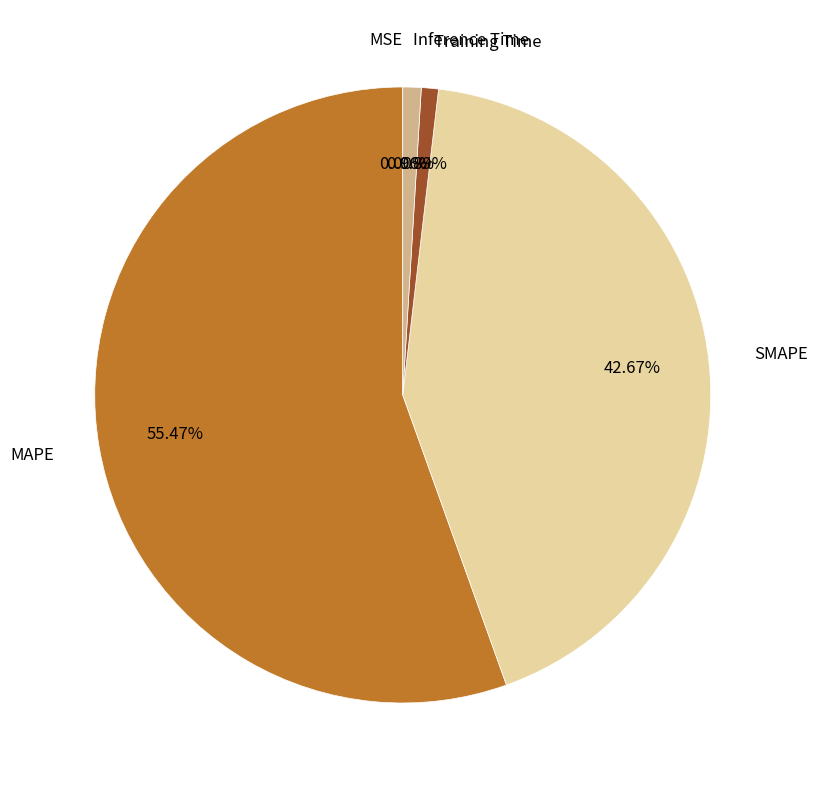

Which has a higher value, Inference Time or SMAPE?

SMAPE